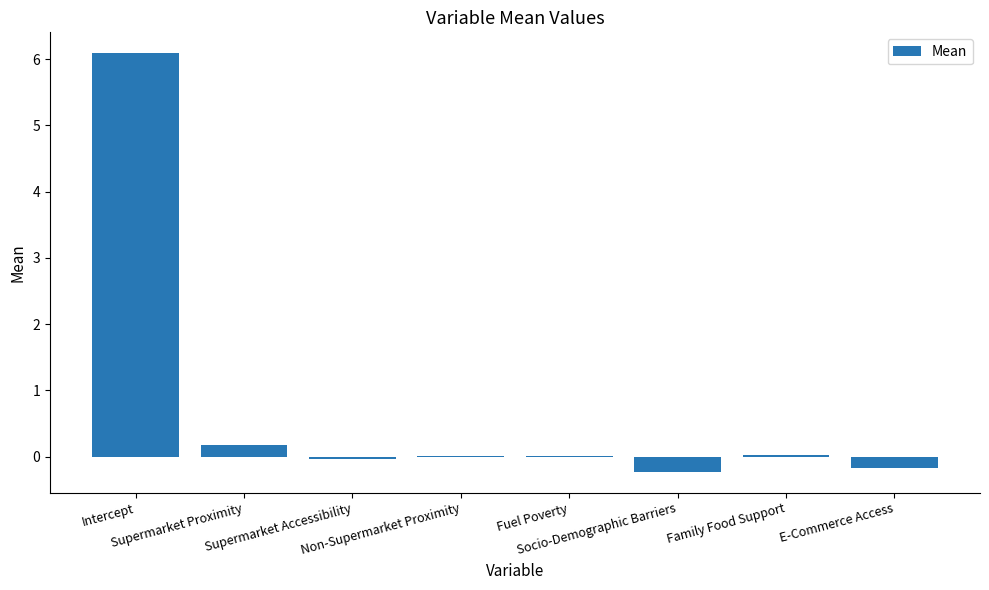

What is the maximum value shown in the chart?

6.1